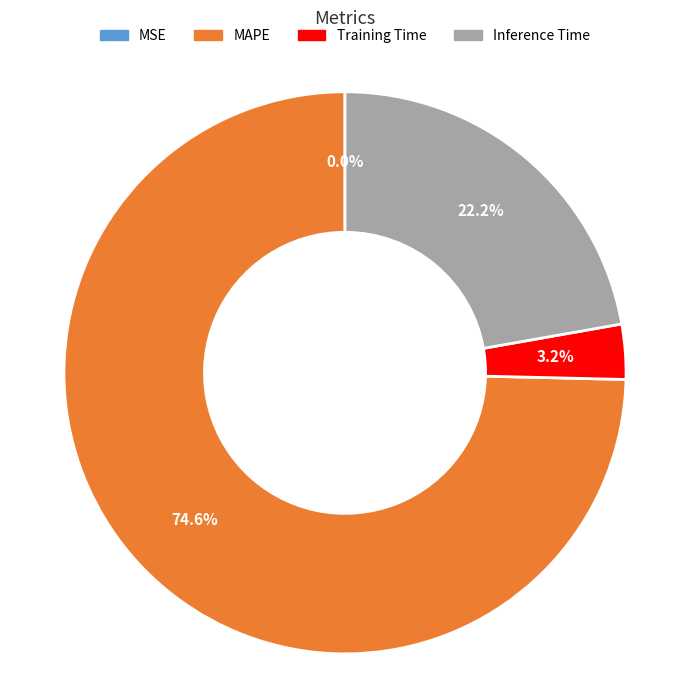

Is there any slice that represents more than half of the pie?

Yes